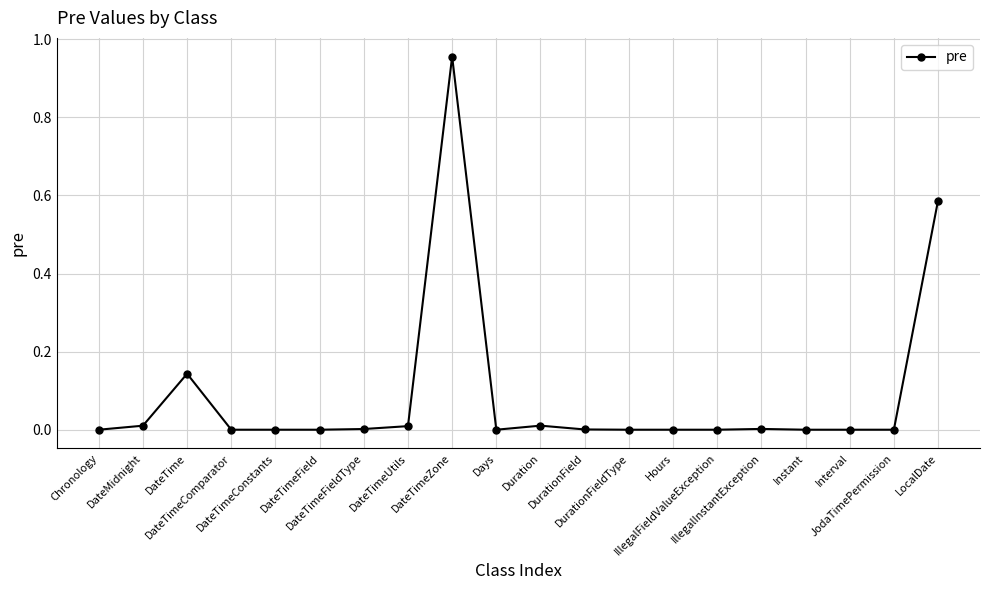

Reading right to left, transcribe all the data shown in this chart.

0.6	0.0	0.0	0.0	0.0	0.0	0.0	0.0	0.0	0.0	0.0	1.0	0.0	0.0	0.0	0.0	0.0	0.1	0.0	0.0